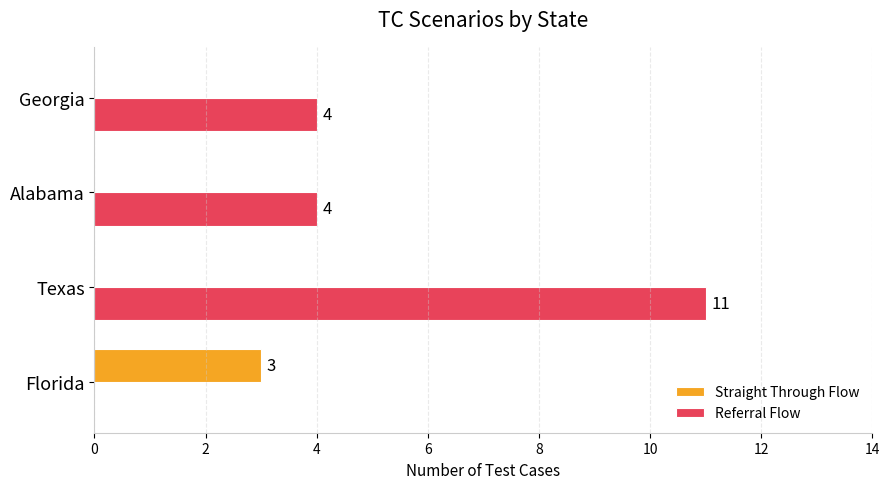

How many series are shown in this chart?

2